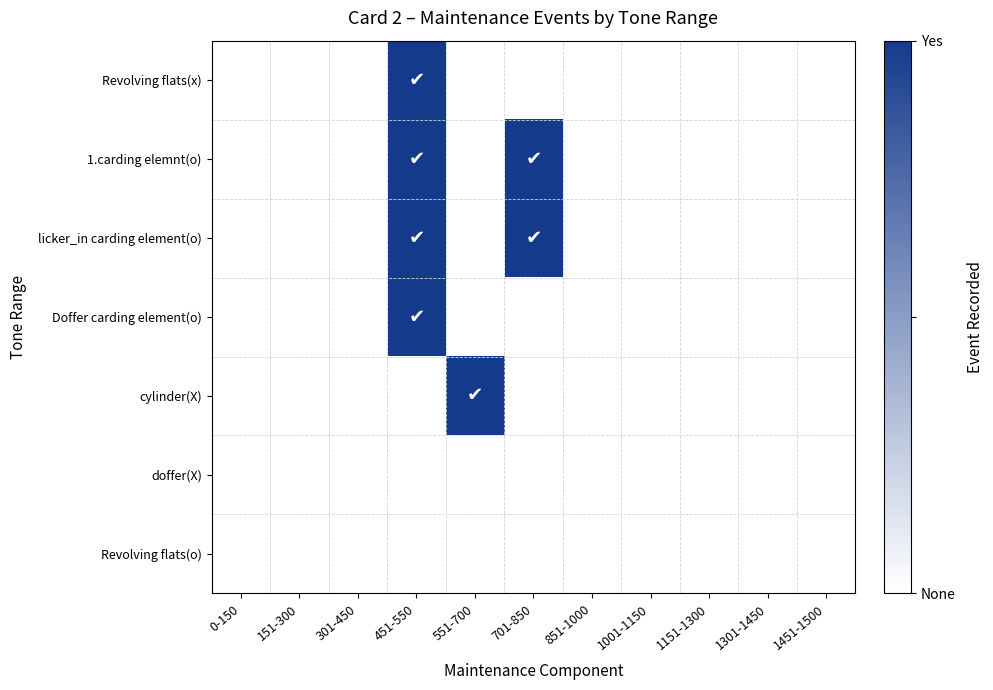

Reading left to right, list all the values displayed in this chart.

Revolving flats(x): 0-150=0	151-300=0	301-450=0	451-550=1	551-700=0	701-850=0	851-1000=0	1001-1150=0	1151-1300=0	1301-1450=0	1451-1500=0
1.carding elemnt(o): 0-150=0	151-300=0	301-450=0	451-550=1	551-700=0	701-850=1	851-1000=0	1001-1150=0	1151-1300=0	1301-1450=0	1451-1500=0
licker_in carding element(o): 0-150=0	151-300=0	301-450=0	451-550=1	551-700=0	701-850=1	851-1000=0	1001-1150=0	1151-1300=0	1301-1450=0	1451-1500=0
Doffer carding element(o): 0-150=0	151-300=0	301-450=0	451-550=1	551-700=0	701-850=0	851-1000=0	1001-1150=0	1151-1300=0	1301-1450=0	1451-1500=0
cylinder(X): 0-150=0	151-300=0	301-450=0	451-550=0	551-700=1	701-850=0	851-1000=0	1001-1150=0	1151-1300=0	1301-1450=0	1451-1500=0
doffer(X): 0-150=0	151-300=0	301-450=0	451-550=0	551-700=0	701-850=0	851-1000=0	1001-1150=0	1151-1300=0	1301-1450=0	1451-1500=0
Revolving flats(o): 0-150=0	151-300=0	301-450=0	451-550=0	551-700=0	701-850=0	851-1000=0	1001-1150=0	1151-1300=0	1301-1450=0	1451-1500=0